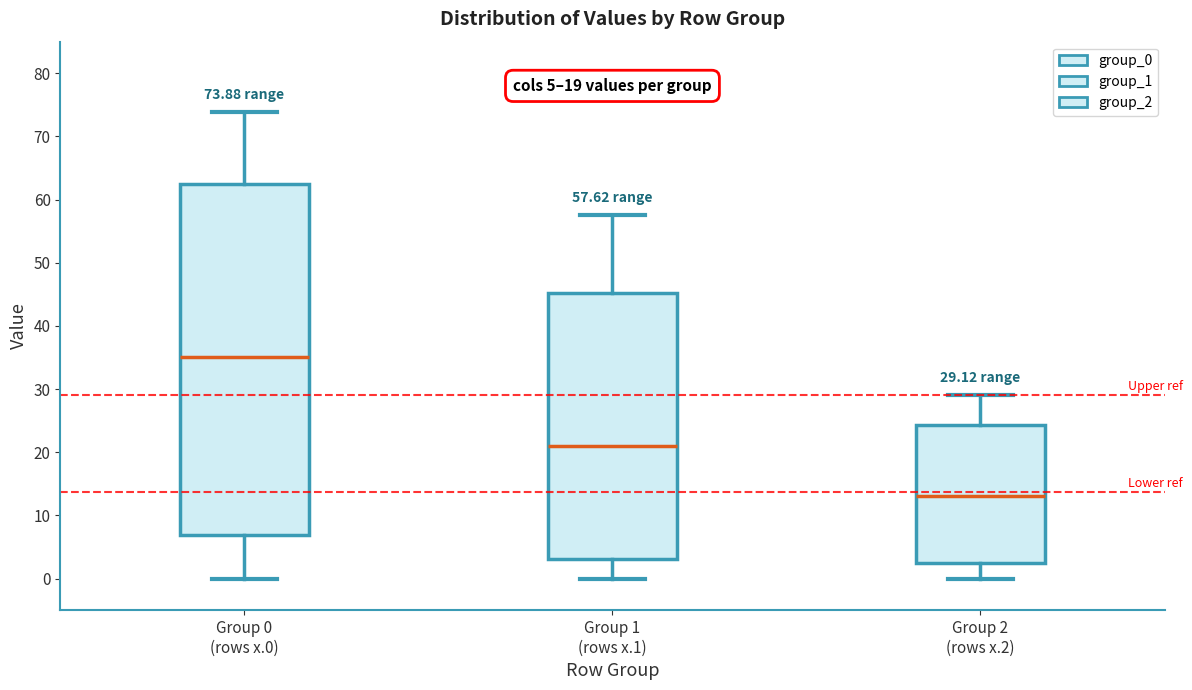

Which box's median line is the highest?

Group 0 (rows x.0)